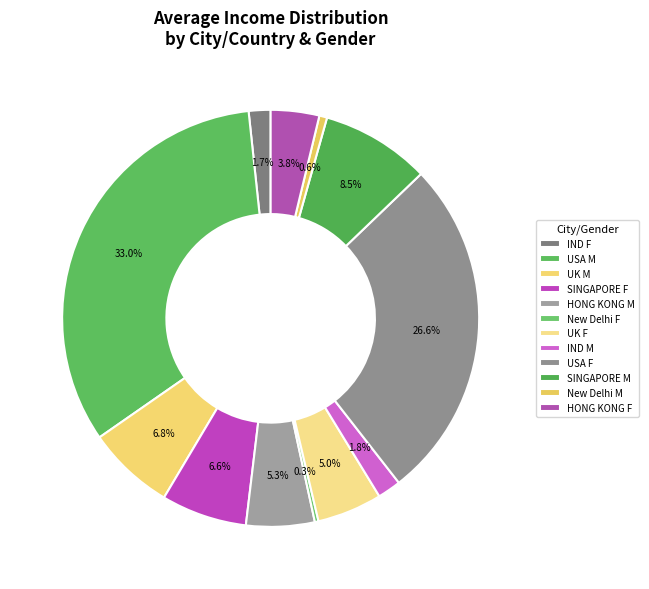

To the nearest percent, what is the average slice percentage?

8%